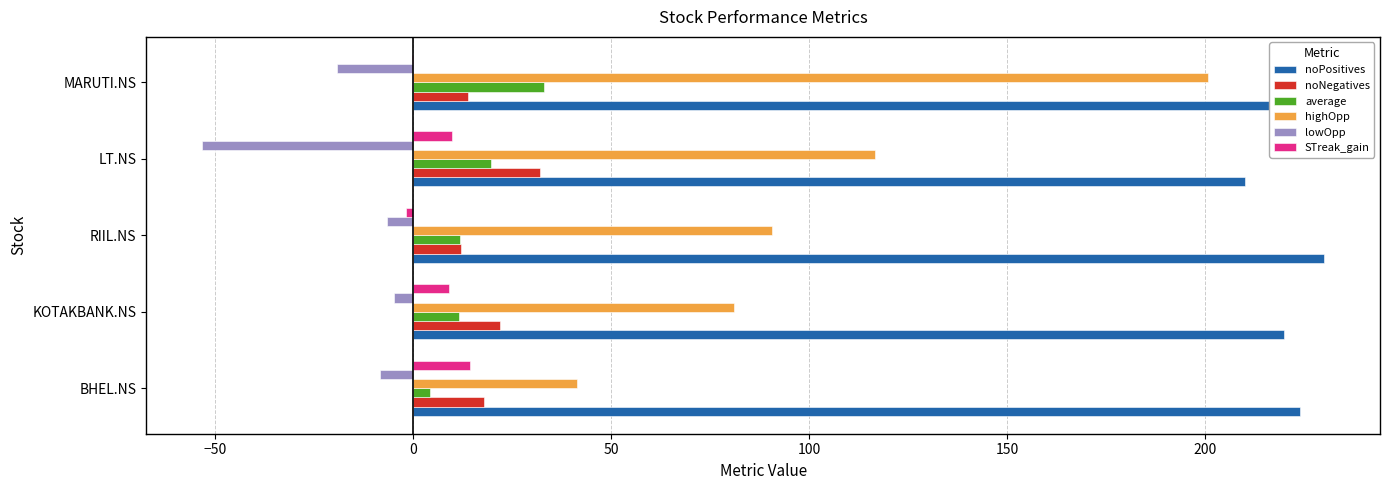

What is the total value across all series at LT.NS?

334.7